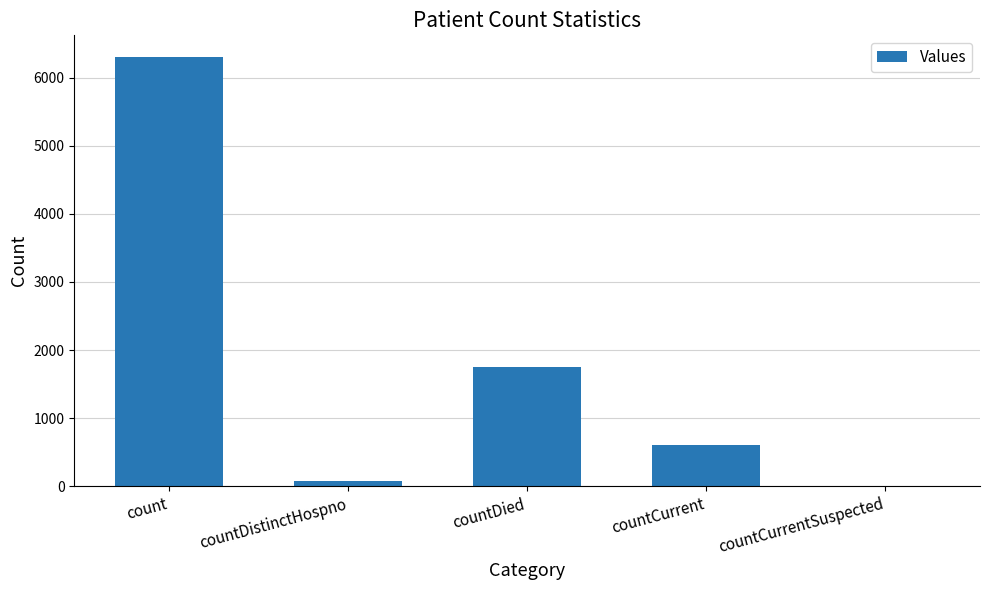

Which has a higher value, countCurrent or countCurrentSuspected?

countCurrent